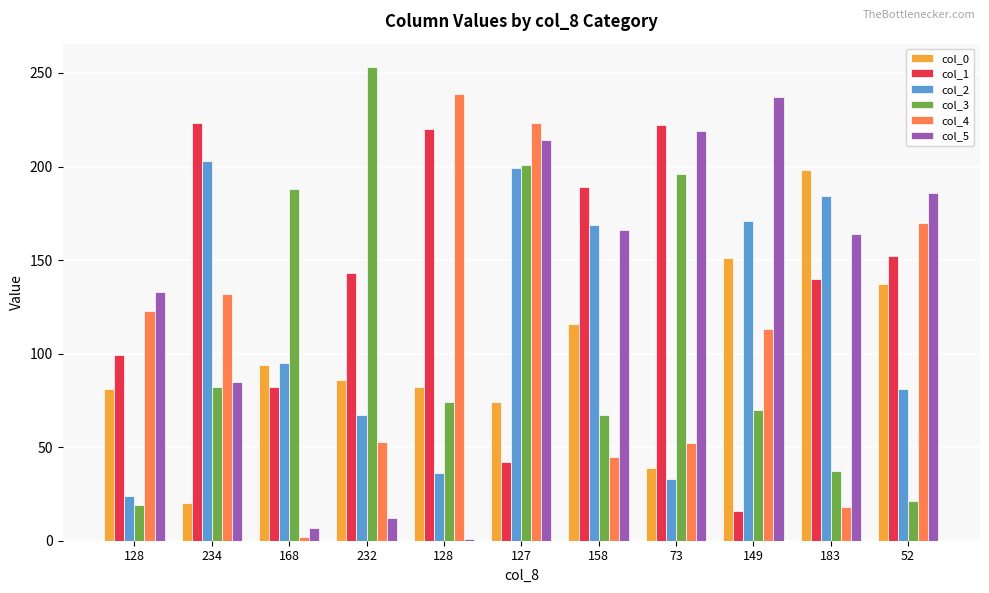

Which series changed the most between 128 and 73?

col_3